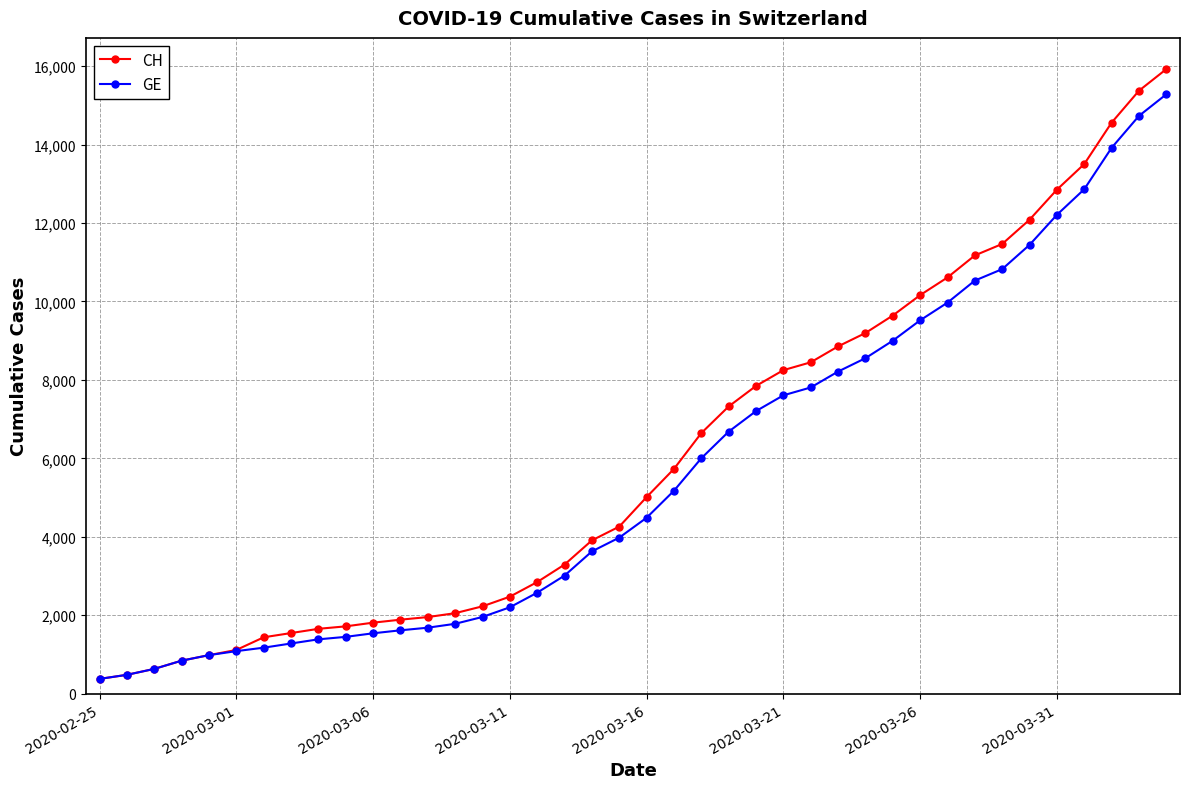

What is the maximum value shown in the chart?

15926